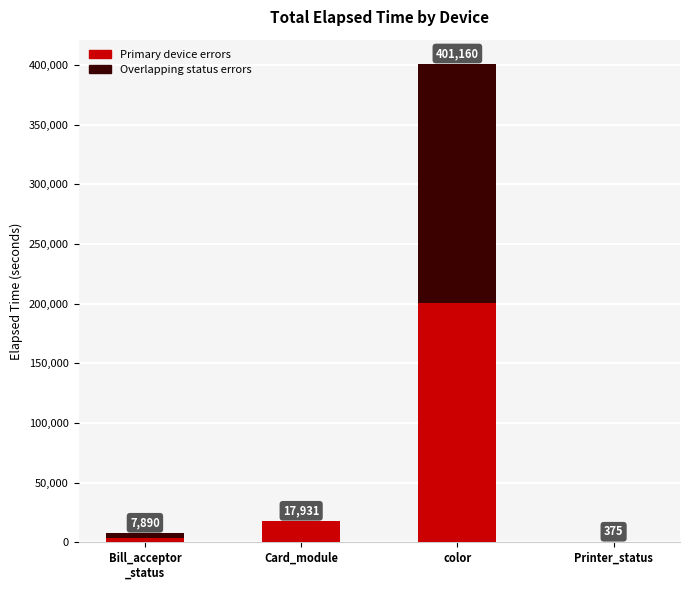

What position from the left is Printer_status?

4